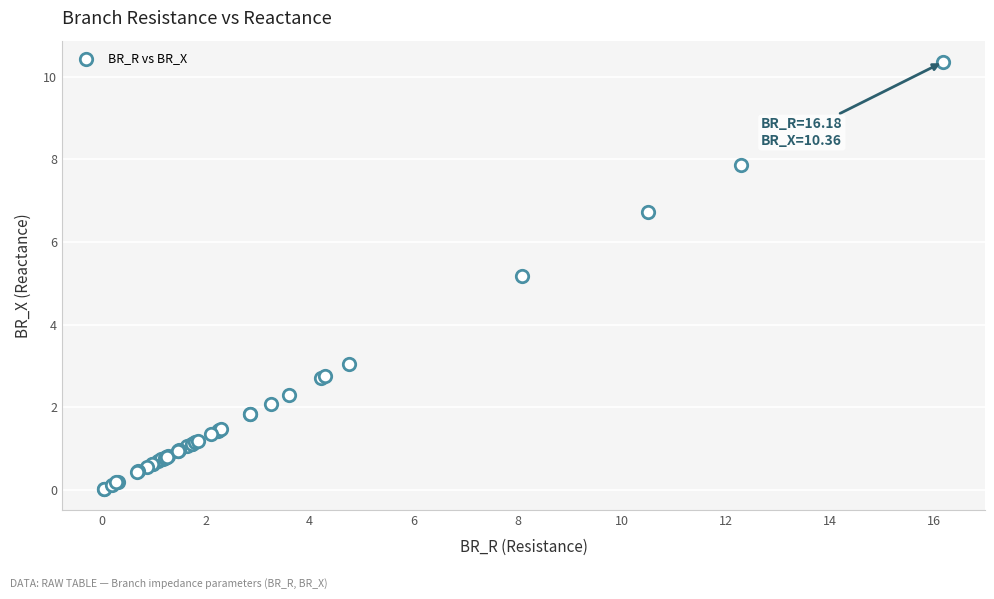

What Y value in the scatter plot is closest to 5?

5.2